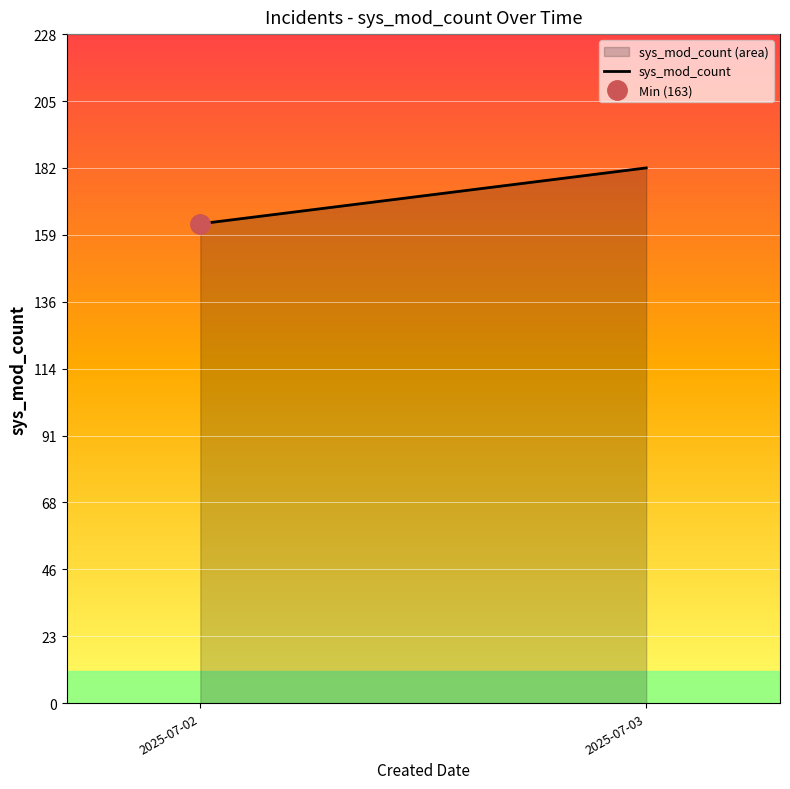

The value at 2025-07-03 is 88. True or false?

False